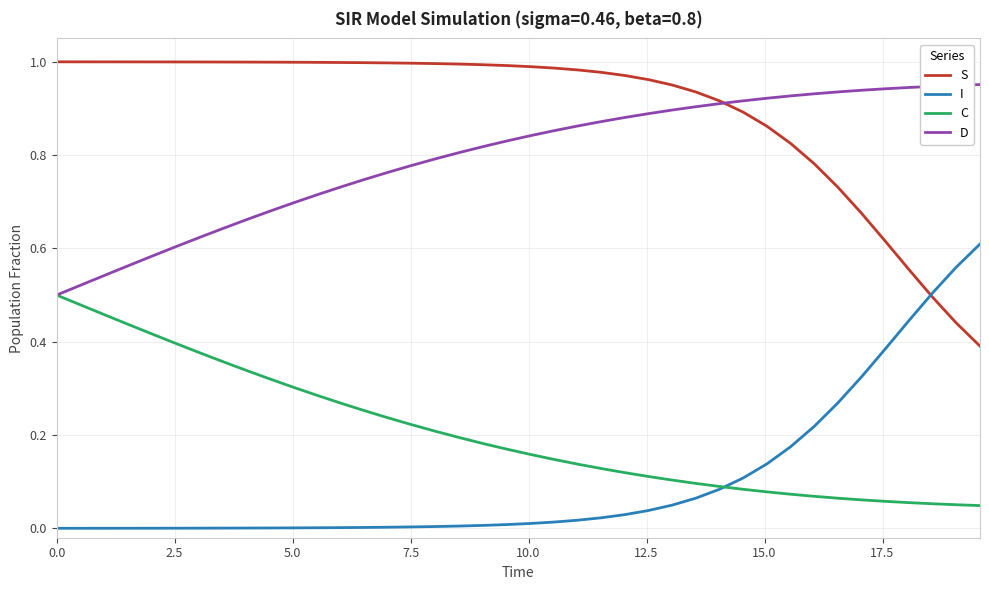

List the series in order of their peak value, highest first.

S, D, I, C